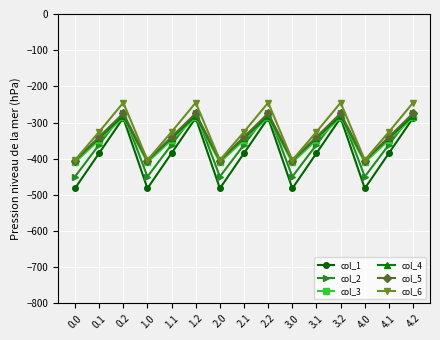

Where does the col_4 series first go above -342?

0.2